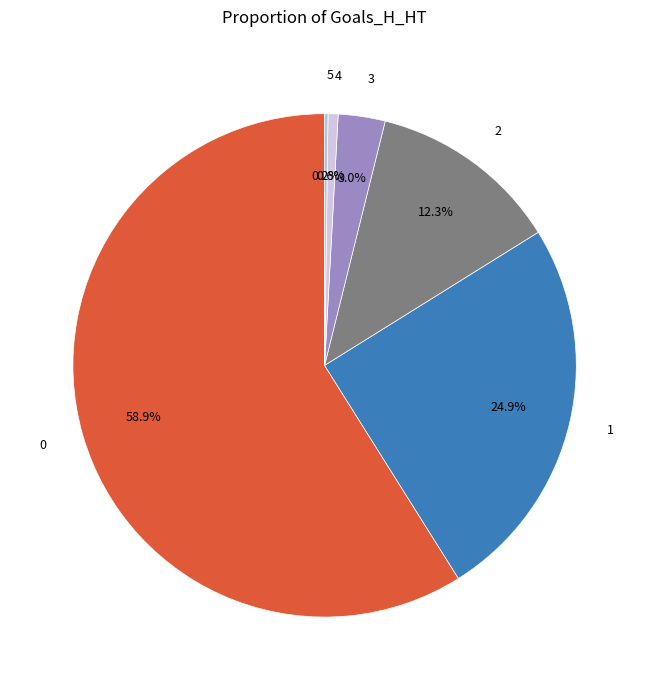

To the nearest percent, what is the average slice percentage?

17%